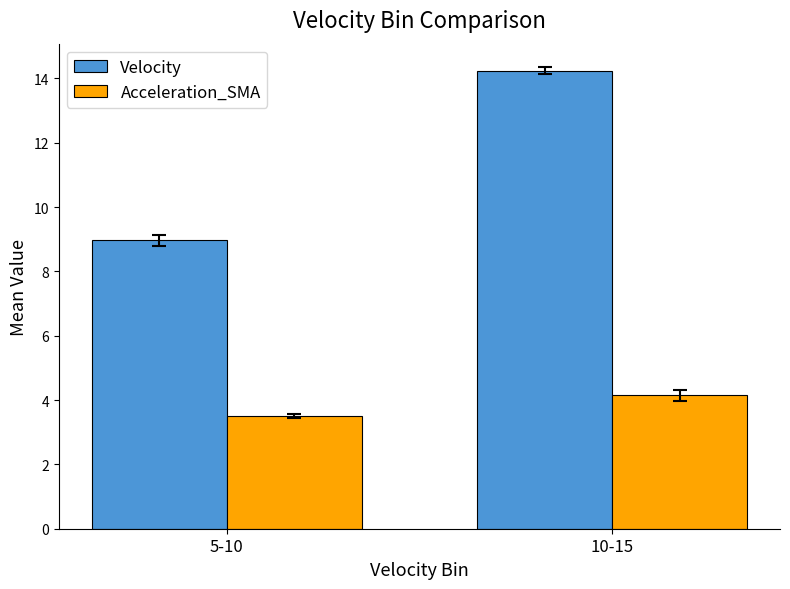

What is the label of the 2nd bar from the left?

10-15